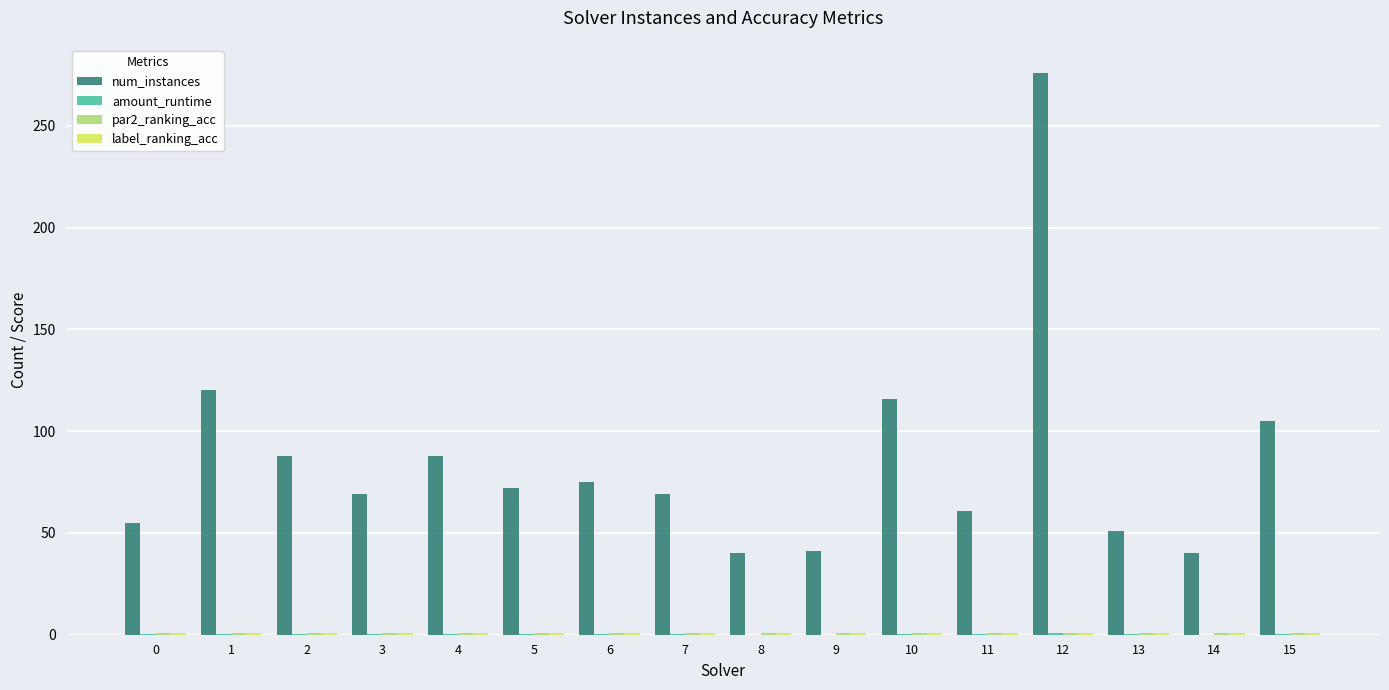

At which category does the chart reach its peak across all series?

12